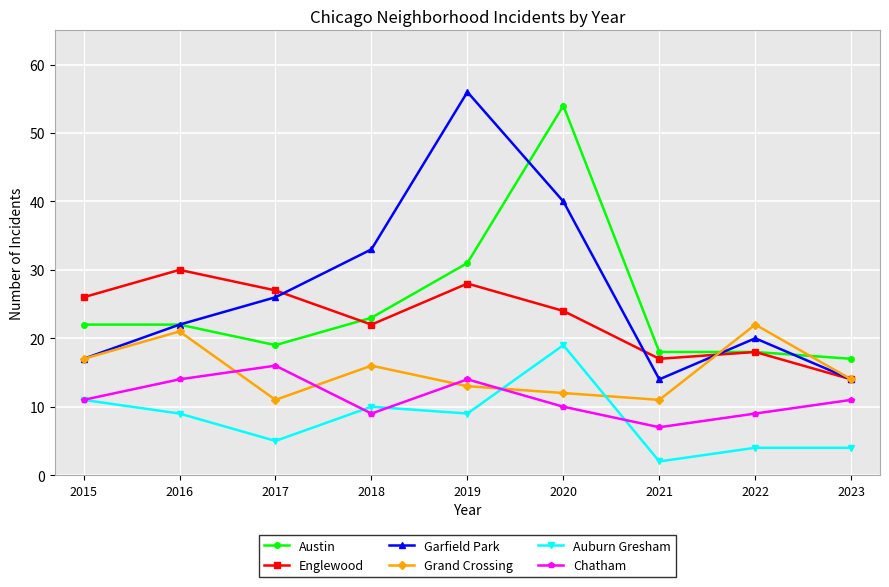

True or false: Auburn Gresham and Austin cross at least once.

False